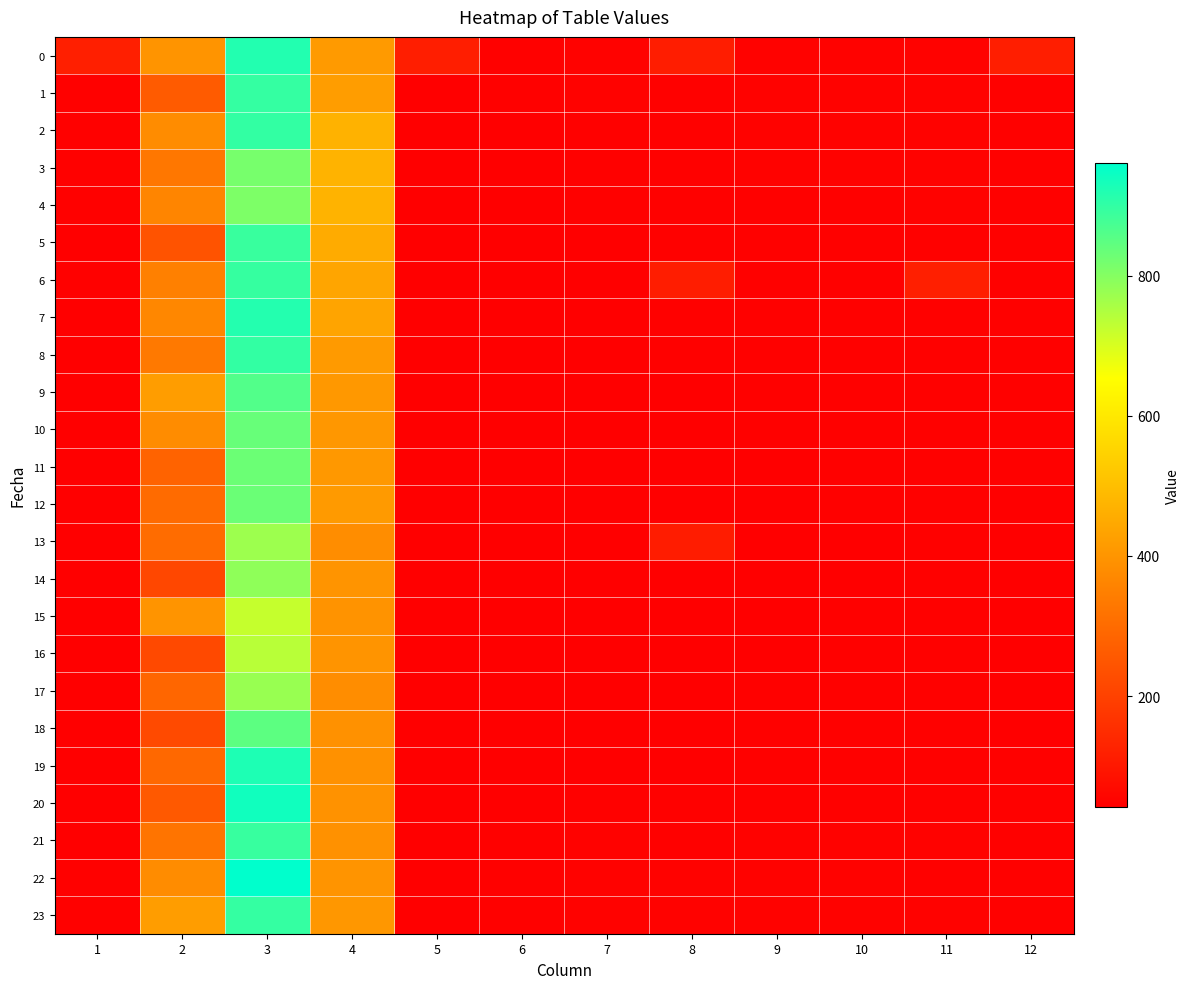

At how many categories does at least one series exceed 581?

1